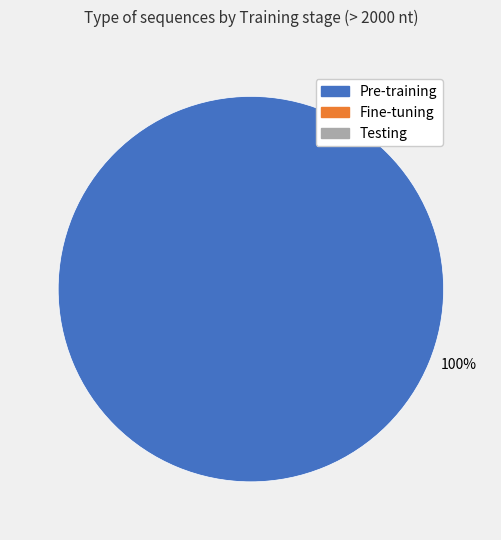

Does any single category account for the majority?

Yes